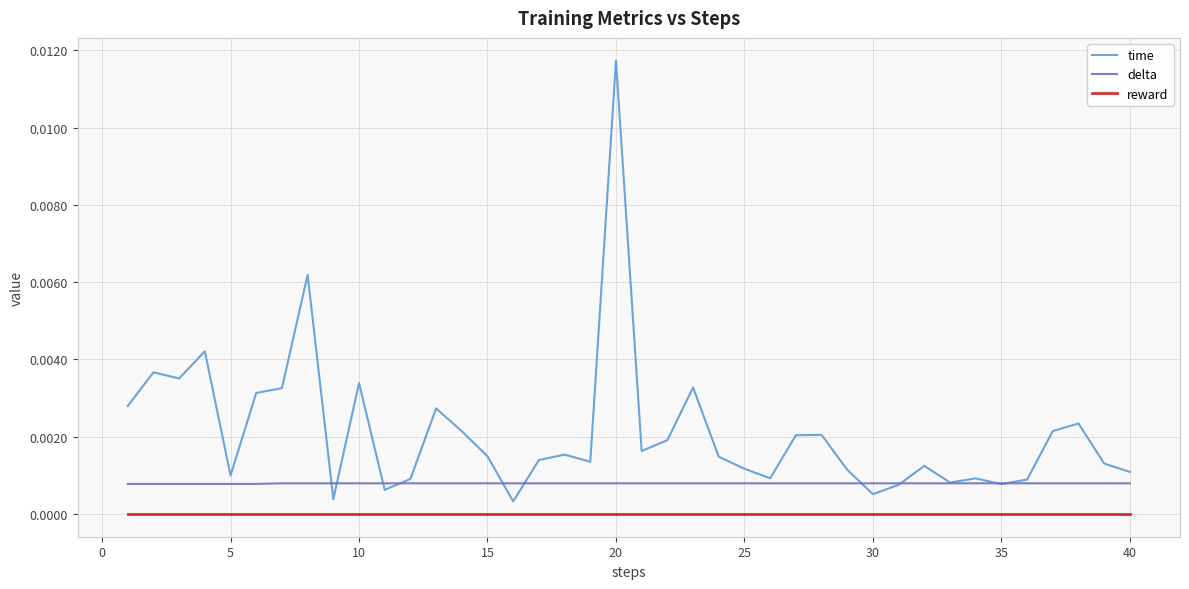

Which series has the largest total across all categories?

time